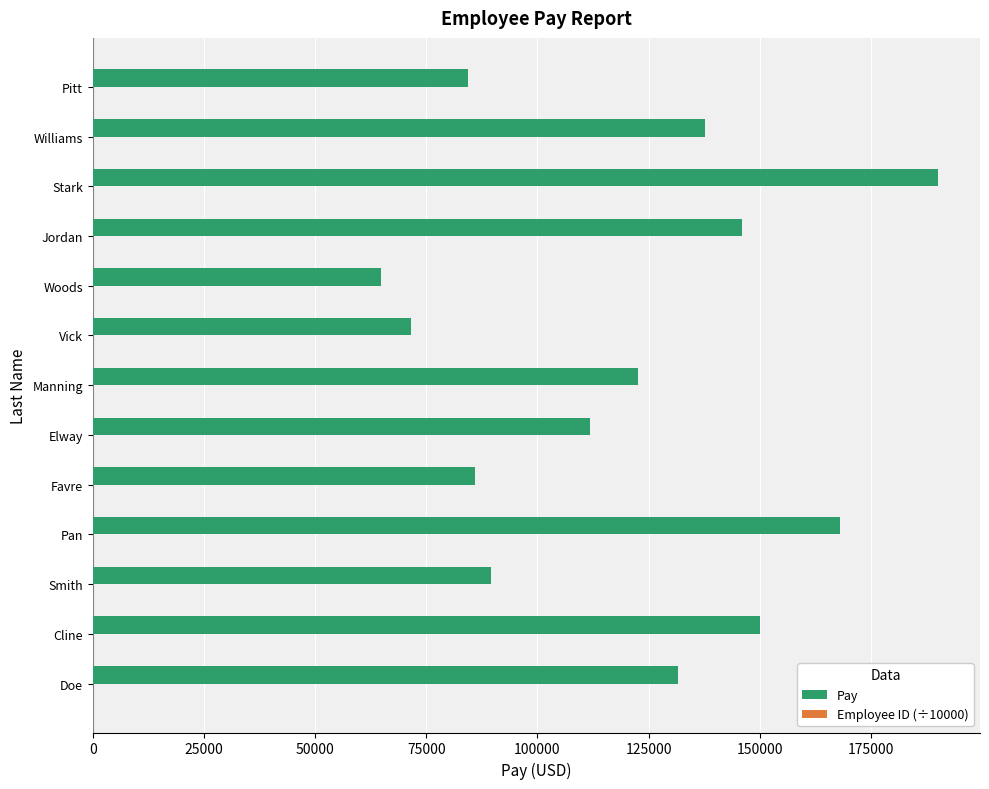

What is the maximum value shown in the chart?

190024.0